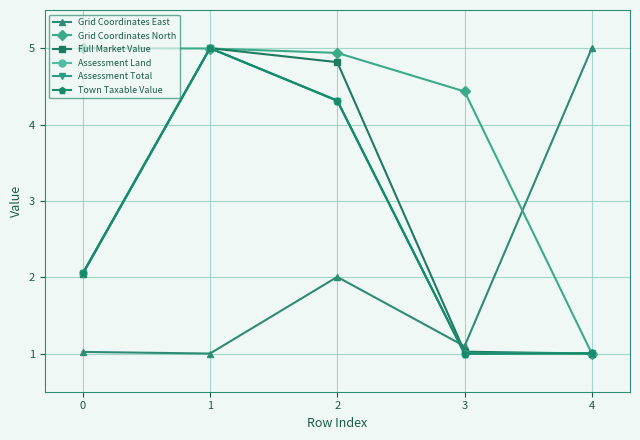

At which category is the sum across all series the highest?

1